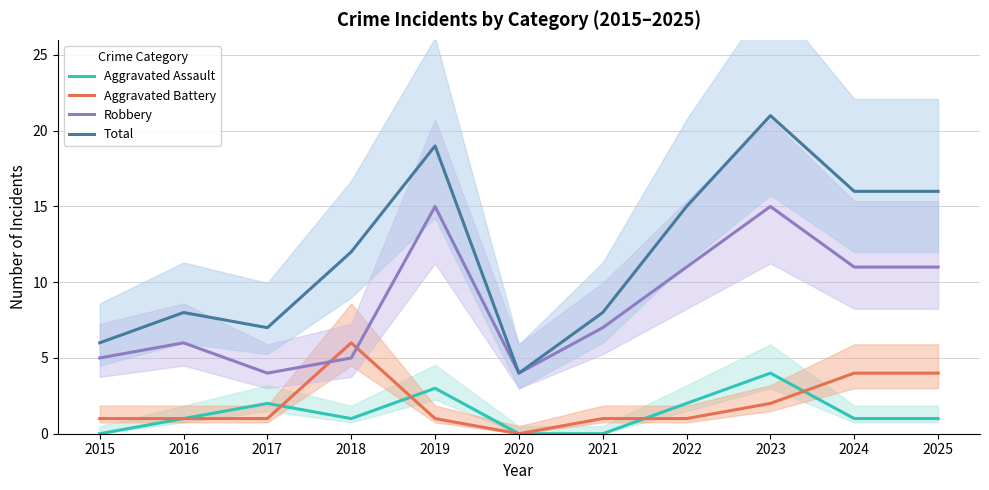

Which series changed the most between 2019 and 2021?

Total